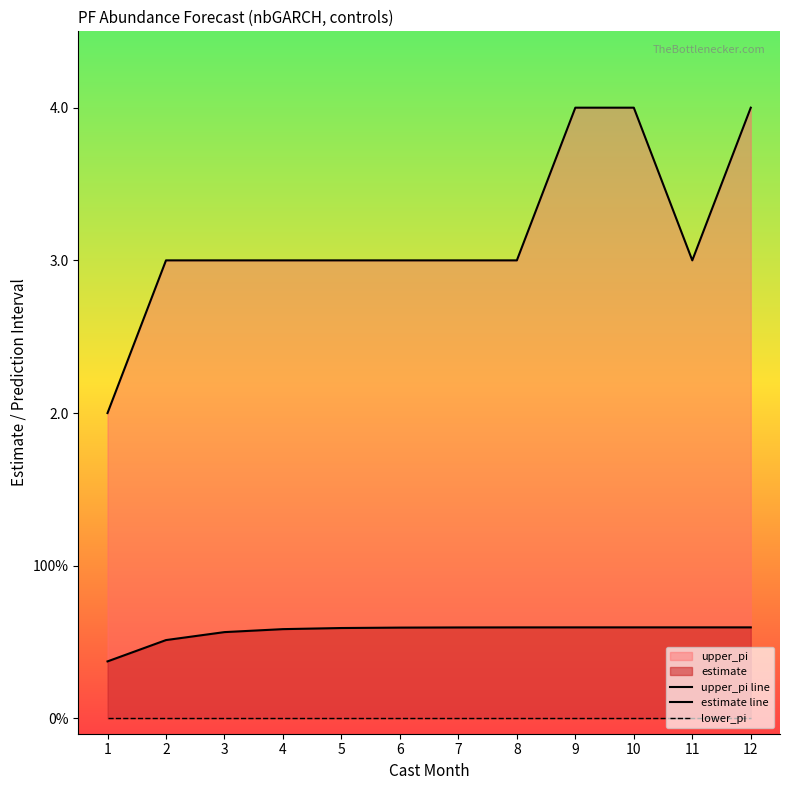

Reading left to right, transcribe all the data shown in this chart.

upper_pi line: 1=2.0	2=3.0	3=3.0	4=3.0	5=3.0	6=3.0	7=3.0	8=3.0	9=4.0	10=4.0	11=3.0	12=4.0
estimate line: 1=0.4	2=0.5	3=0.6	4=0.6	5=0.6	6=0.6	7=0.6	8=0.6	9=0.6	10=0.6	11=0.6	12=0.6
lower_pi: 1=0.0	2=0.0	3=0.0	4=0.0	5=0.0	6=0.0	7=0.0	8=0.0	9=0.0	10=0.0	11=0.0	12=0.0